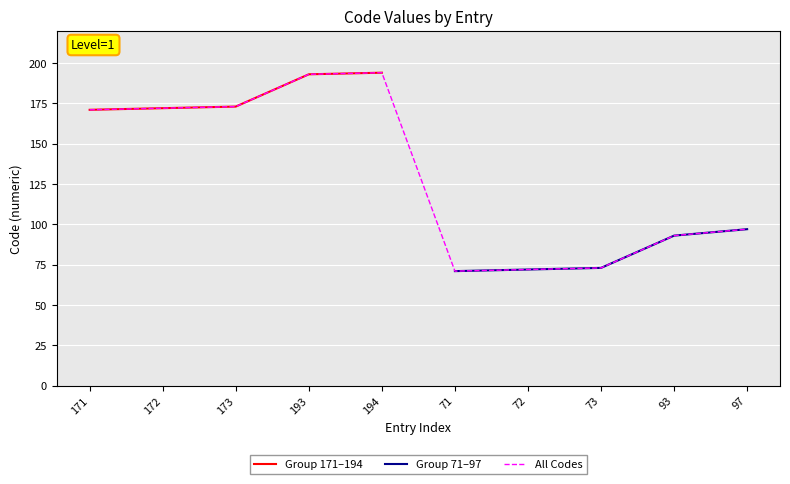

Rank the categories by value from lowest to highest.

71, 72, 73, 93, 97, 171, 172, 173, 193, 194